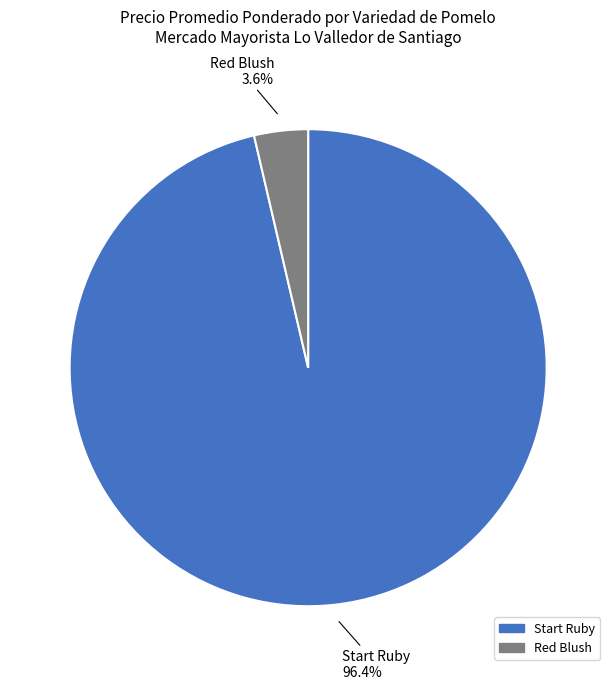

Which has a higher value, Start Ruby or Red Blush?

Start Ruby